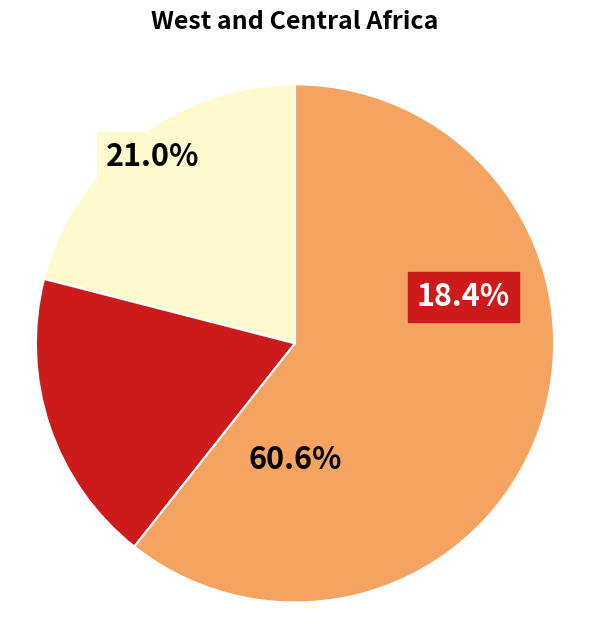

Do 125 and 413 together represent more than half of the pie?

No